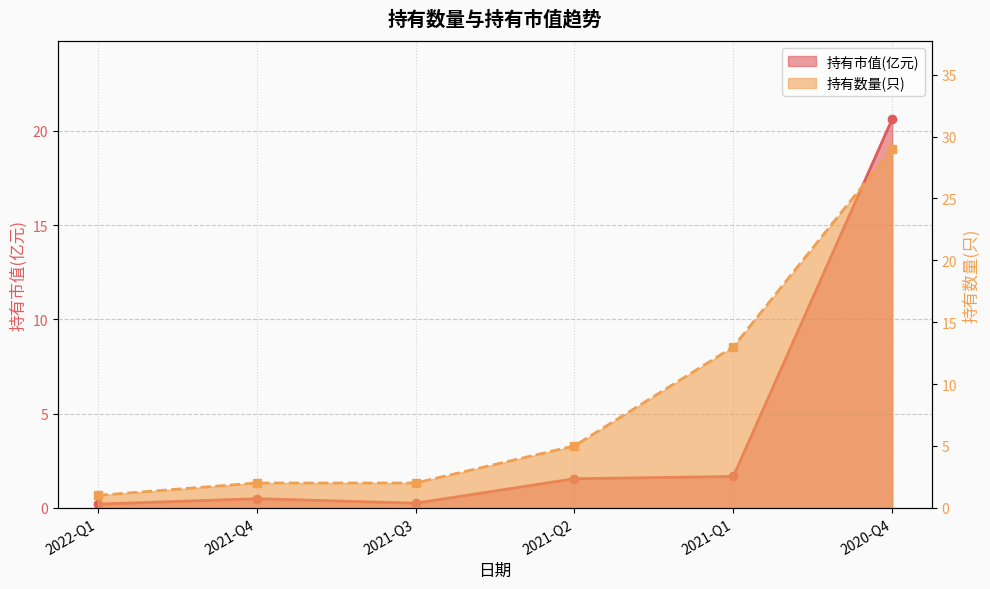

True or false: 持有市值(亿元) and 持有数量(只) cross at least once.

False